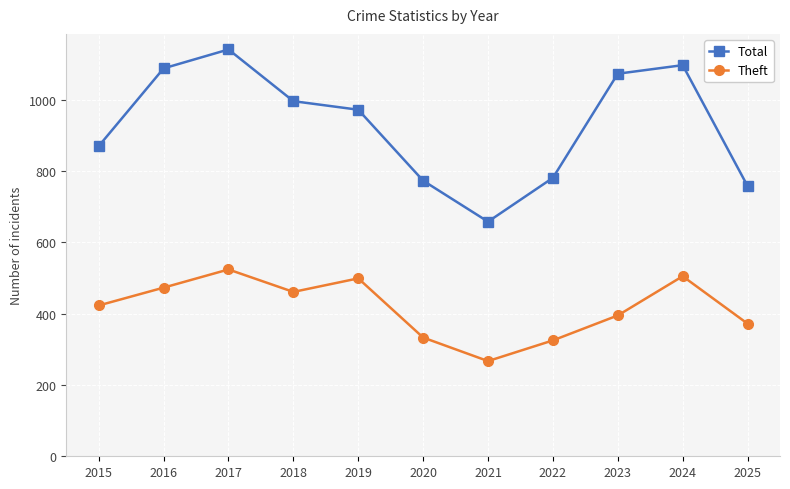

The value of Total at 2018 is 996. True or false?

True